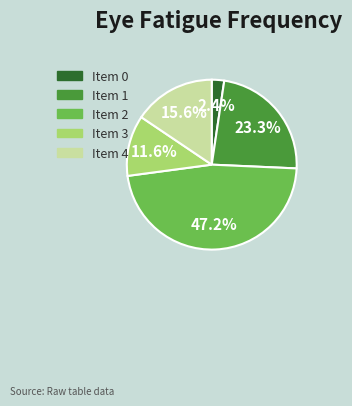

Rank the categories by value from highest to lowest.

Item 2, Item 1, Item 4, Item 3, Item 0